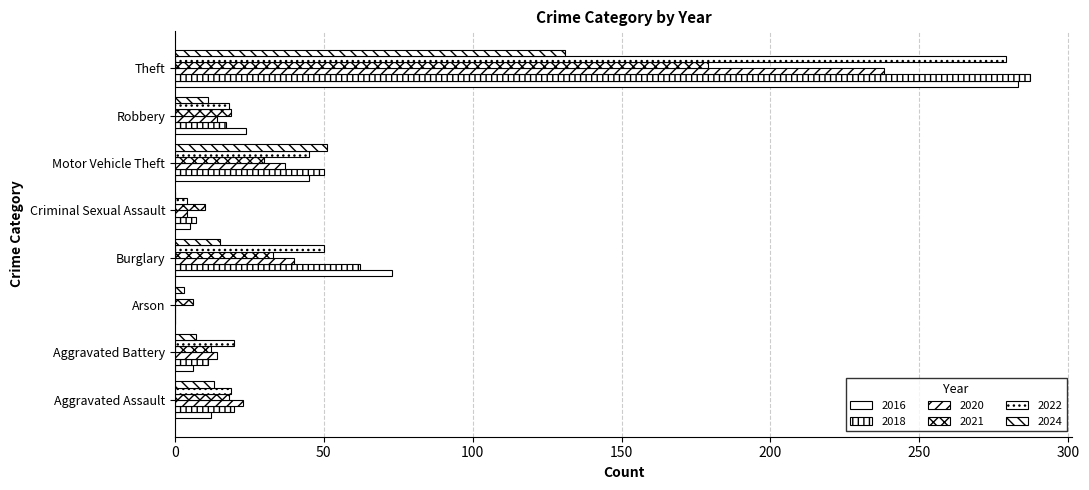

Is it true that 2016 equals 45 at Motor Vehicle Theft?

True